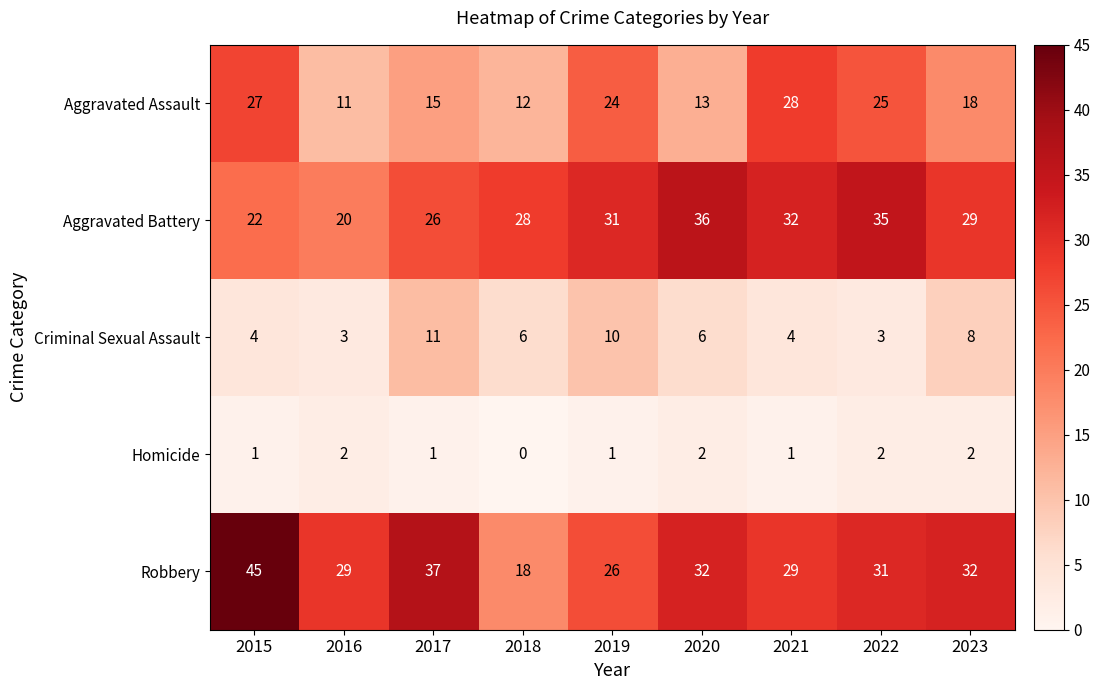

At which category is the sum across all series the highest?

2015